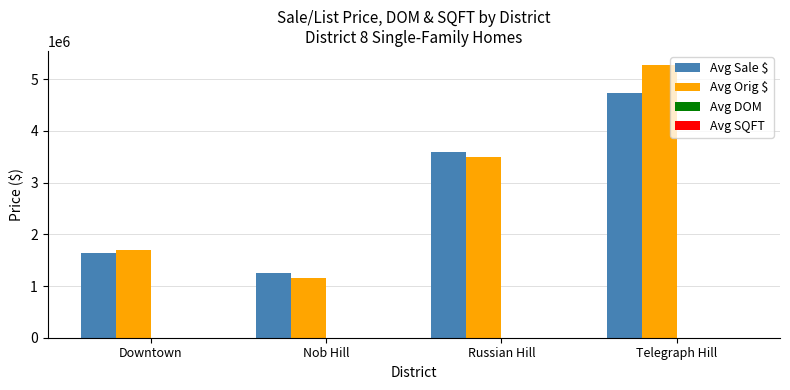

Where is Avg Orig $ nearest to the value 3216821?

Russian Hill